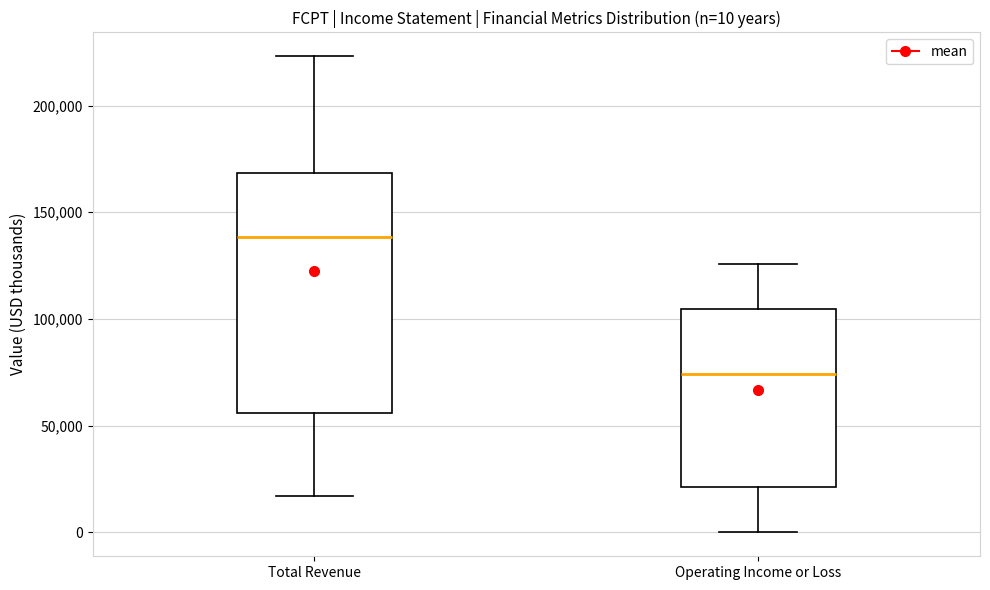

Which box has the lowest median line?

Operating Income or Loss